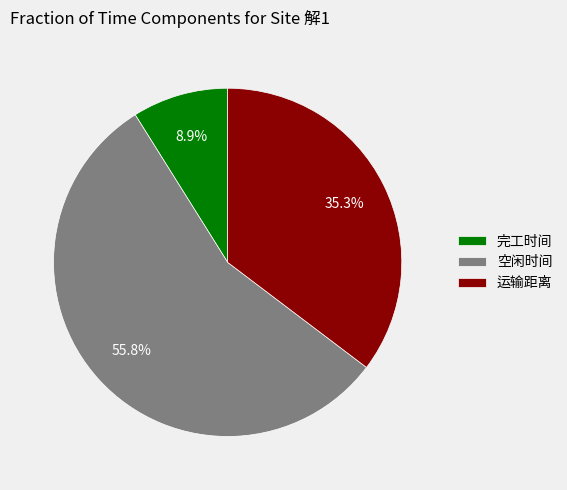

To the nearest percent, what is the average slice percentage?

33%